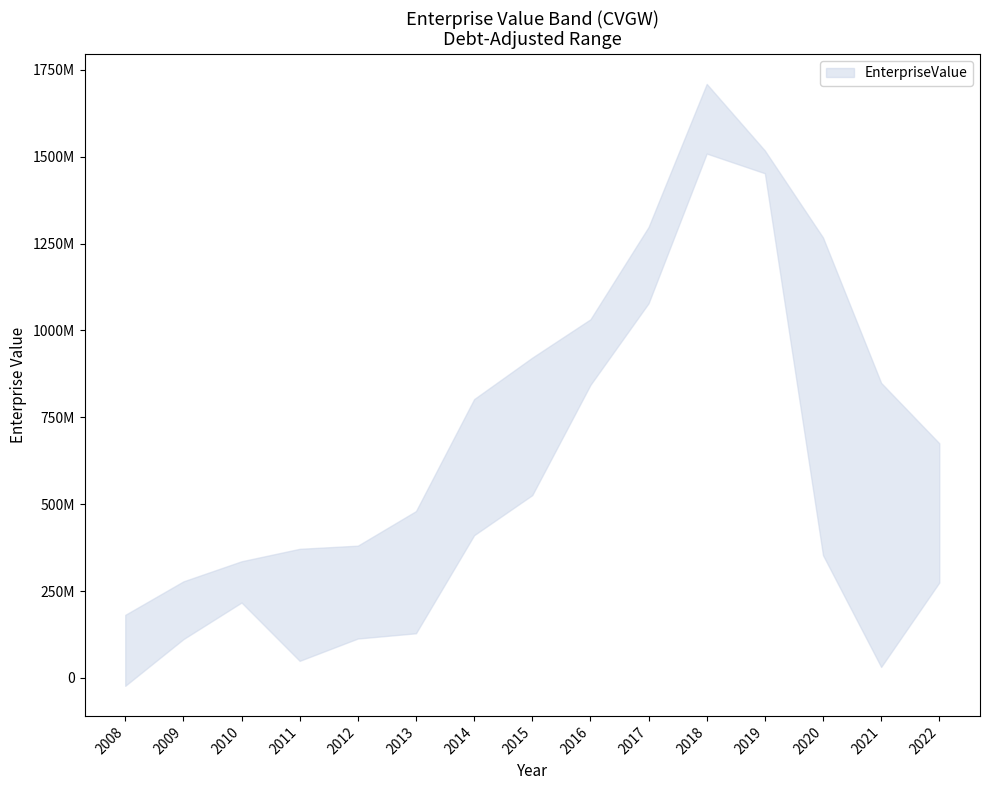

How many values in the EnterpriseValue series are below 802279100?

7